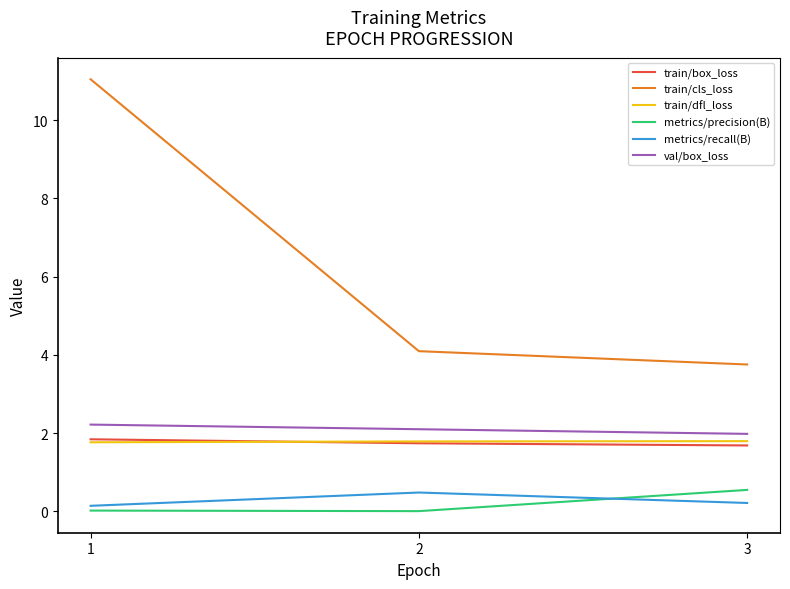

The train/box_loss series shows 1.8 at 1. True or false?

True